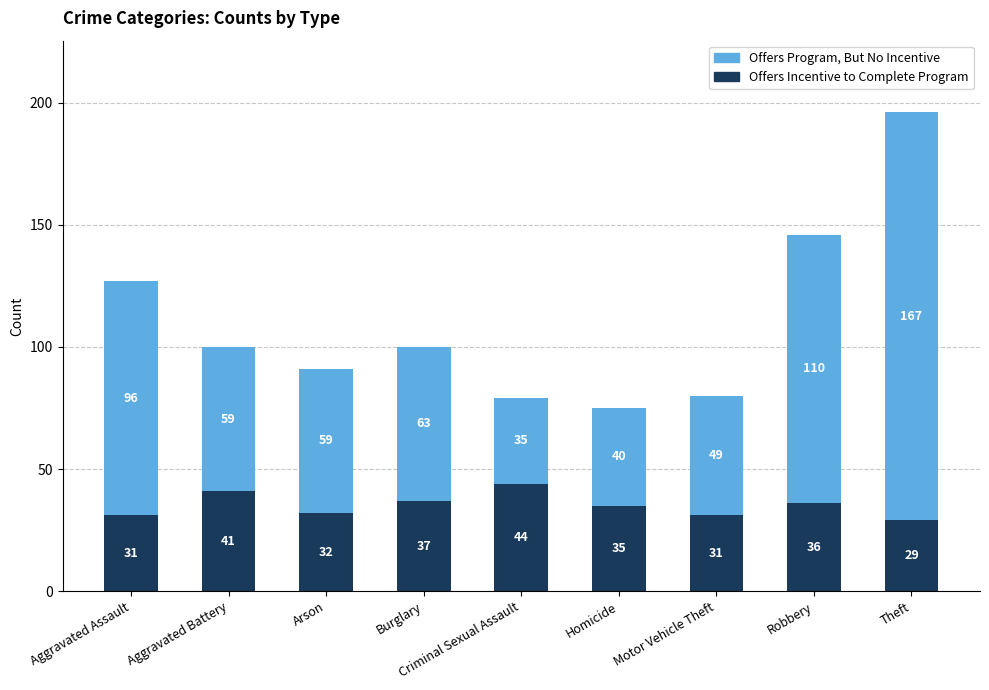

At which label does Offers Incentive to Complete Program reach its peak?

Criminal Sexual Assault